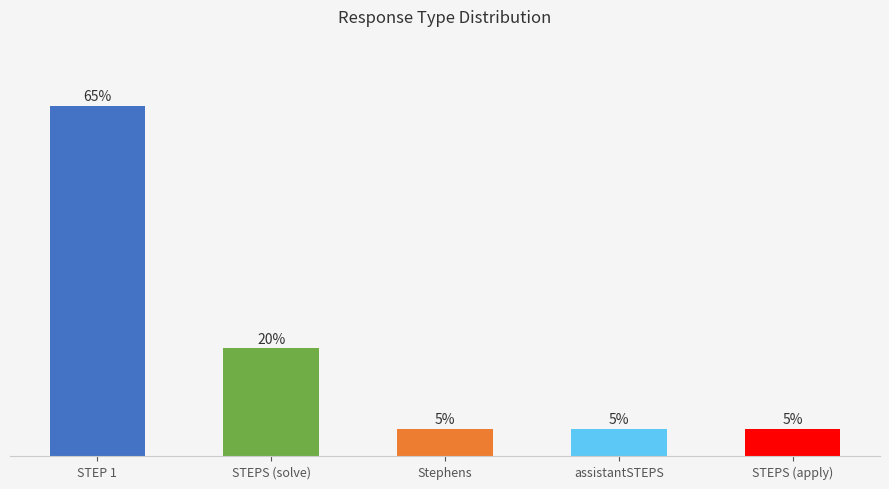

Which has a higher value, STEPS (solve) or STEP 1?

STEP 1